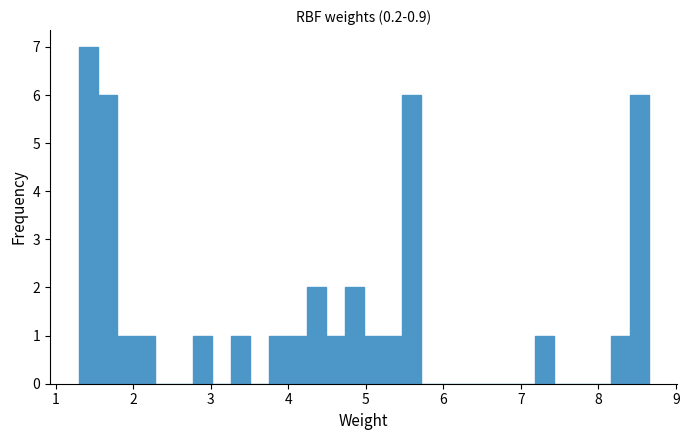

Read against the x-axis, roughly where is the centre of the tallest bar?

1.4